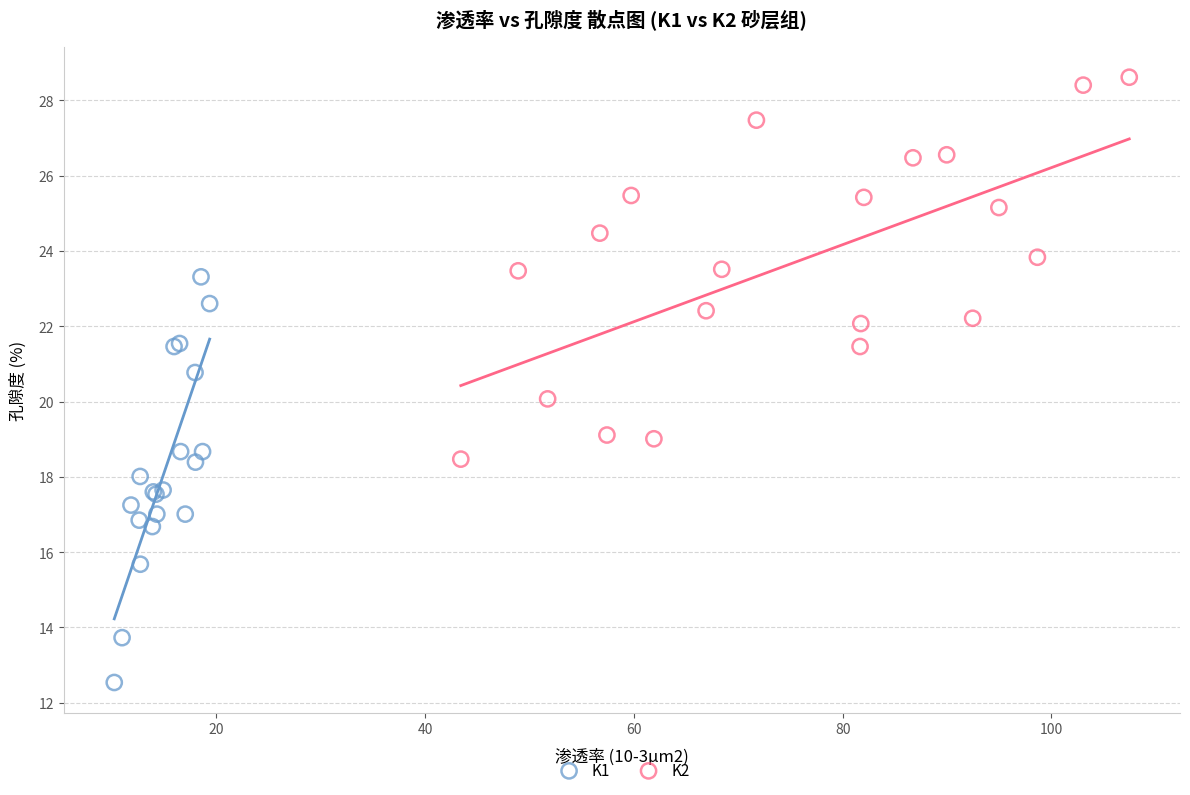

Which series reaches the maximum Y coordinate?

K2